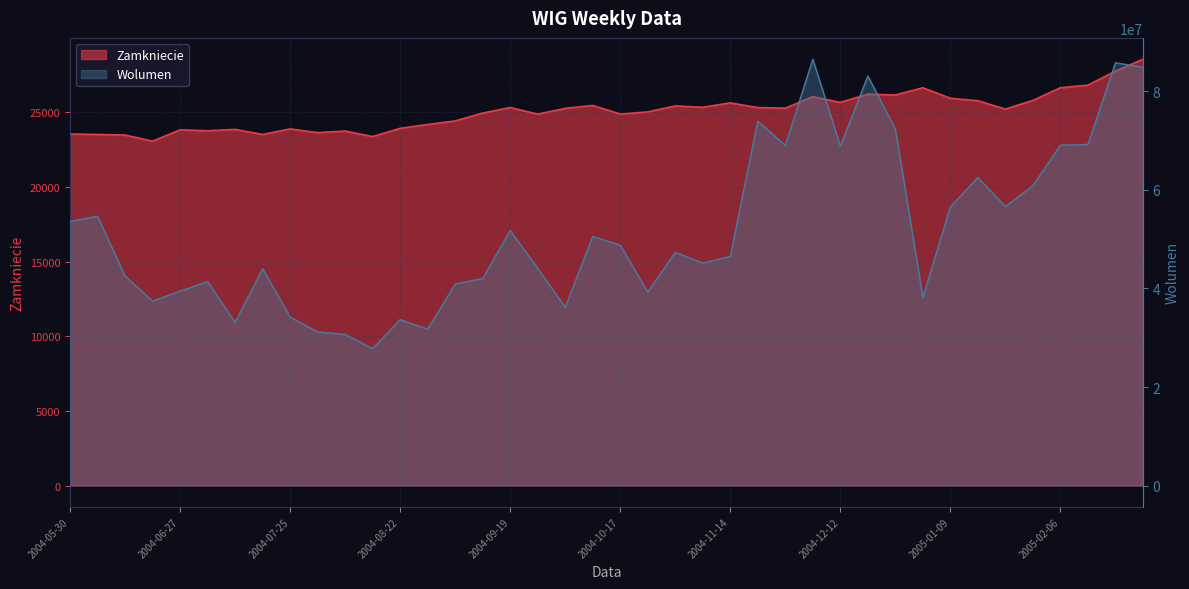

What is the difference between the maximum and minimum values in the Zamkniecie series?

5488.2